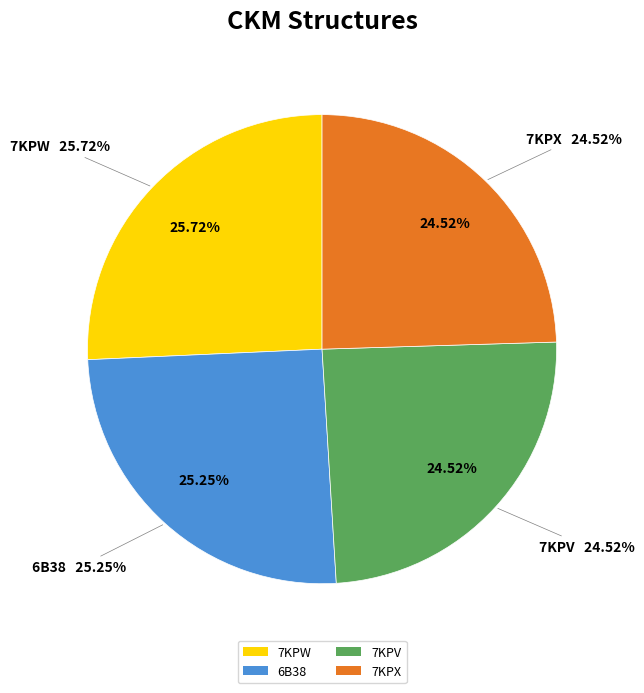

True or false: 6B38 accounts for 25% of the total.

True